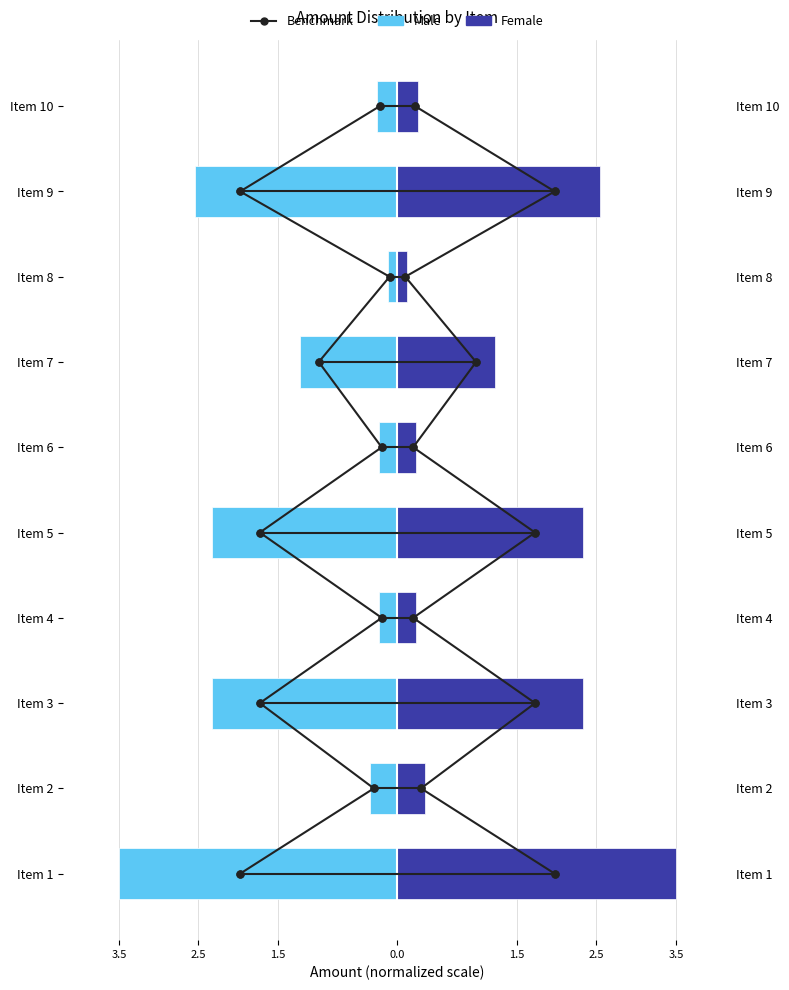

Reading left to right, extract all data points from this chart.

Male: Item 1=-3.5	Item 2=-0.3	Item 3=-2.3	Item 4=-0.2	Item 5=-2.3	Item 6=-0.2	Item 7=-1.2	Item 8=-0.1	Item 9=-2.5	Item 10=-0.3
Female: Item 1=3.5	Item 2=0.3	Item 3=2.3	Item 4=0.2	Item 5=2.3	Item 6=0.2	Item 7=1.2	Item 8=0.1	Item 9=2.5	Item 10=0.3